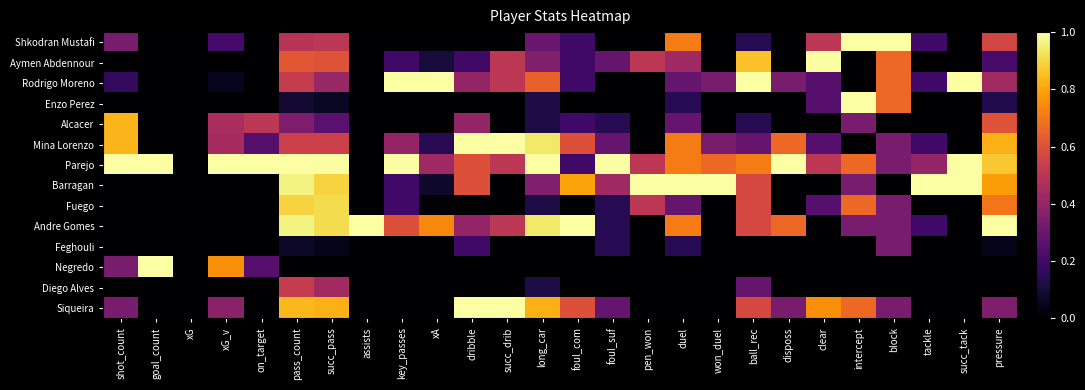

Reading left to right, what are all the values shown in this chart?

Shkodran Mustafi: shot_count=0.3	goal_count=0.0	xG=0.0	xG_v=0.2	on_target=0.0	pass_count=0.5	succ_pass=0.5	assists=0.0	key_passes=0.0	xA=0.0	dribble=0.0	succ_drib=0.0	long_car=0.3	foul_com=0.2	foul_suf=0.0	pen_won=0.0	duel=0.7	won_duel=0.0	ball_rec=0.1	disposs=0.0	clear=0.5	intercept=1.0	block=1.0	tackle=0.2	succ_tack=0.0	pressure=0.6
Aymen Abdennour: shot_count=0.0	goal_count=0.0	xG=0.0	xG_v=0.0	on_target=0.0	pass_count=0.6	succ_pass=0.6	assists=0.0	key_passes=0.2	xA=0.1	dribble=0.2	succ_drib=0.5	long_car=0.4	foul_com=0.2	foul_suf=0.3	pen_won=0.5	duel=0.4	won_duel=0.0	ball_rec=0.9	disposs=0.0	clear=1.0	intercept=0.0	block=0.7	tackle=0.0	succ_tack=0.0	pressure=0.2
Rodrigo Moreno: shot_count=0.2	goal_count=0.0	xG=0.0	xG_v=0.1	on_target=0.0	pass_count=0.5	succ_pass=0.4	assists=0.0	key_passes=1.0	xA=1.0	dribble=0.4	succ_drib=0.5	long_car=0.6	foul_com=0.2	foul_suf=0.0	pen_won=0.0	duel=0.3	won_duel=0.3	ball_rec=1.0	disposs=0.3	clear=0.2	intercept=0.0	block=0.7	tackle=0.2	succ_tack=1.0	pressure=0.4
Enzo Perez: shot_count=0.0	goal_count=0.0	xG=0.0	xG_v=0.0	on_target=0.0	pass_count=0.1	succ_pass=0.1	assists=0.0	key_passes=0.0	xA=0.0	dribble=0.0	succ_drib=0.0	long_car=0.1	foul_com=0.0	foul_suf=0.0	pen_won=0.0	duel=0.1	won_duel=0.0	ball_rec=0.0	disposs=0.0	clear=0.2	intercept=1.0	block=0.7	tackle=0.0	succ_tack=0.0	pressure=0.1
Alcacer: shot_count=0.8	goal_count=0.0	xG=0.0	xG_v=0.5	on_target=0.5	pass_count=0.3	succ_pass=0.3	assists=0.0	key_passes=0.0	xA=0.0	dribble=0.4	succ_drib=0.0	long_car=0.1	foul_com=0.2	foul_suf=0.1	pen_won=0.0	duel=0.3	won_duel=0.0	ball_rec=0.1	disposs=0.0	clear=0.0	intercept=0.3	block=0.0	tackle=0.0	succ_tack=0.0	pressure=0.6
Mina Lorenzo: shot_count=0.8	goal_count=0.0	xG=0.0	xG_v=0.4	on_target=0.2	pass_count=0.5	succ_pass=0.5	assists=0.0	key_passes=0.4	xA=0.1	dribble=1.0	succ_drib=1.0	long_car=0.9	foul_com=0.6	foul_suf=0.3	pen_won=0.0	duel=0.7	won_duel=0.3	ball_rec=0.3	disposs=0.7	clear=0.2	intercept=0.0	block=0.3	tackle=0.2	succ_tack=0.0	pressure=0.8
Parejo: shot_count=1.0	goal_count=1.0	xG=0.0	xG_v=1.0	on_target=1.0	pass_count=1.0	succ_pass=1.0	assists=0.0	key_passes=1.0	xA=0.4	dribble=0.6	succ_drib=0.5	long_car=1.0	foul_com=0.2	foul_suf=1.0	pen_won=0.5	duel=0.7	won_duel=0.7	ball_rec=0.7	disposs=1.0	clear=0.5	intercept=0.7	block=0.3	tackle=0.4	succ_tack=1.0	pressure=0.9
Barragan: shot_count=0.0	goal_count=0.0	xG=0.0	xG_v=0.0	on_target=0.0	pass_count=1.0	succ_pass=0.9	assists=0.0	key_passes=0.2	xA=0.1	dribble=0.6	succ_drib=0.0	long_car=0.4	foul_com=0.8	foul_suf=0.4	pen_won=1.0	duel=1.0	won_duel=1.0	ball_rec=0.6	disposs=0.0	clear=0.0	intercept=0.3	block=0.0	tackle=1.0	succ_tack=1.0	pressure=0.8
Fuego: shot_count=0.0	goal_count=0.0	xG=0.0	xG_v=0.0	on_target=0.0	pass_count=0.9	succ_pass=0.9	assists=0.0	key_passes=0.2	xA=0.0	dribble=0.0	succ_drib=0.0	long_car=0.1	foul_com=0.0	foul_suf=0.1	pen_won=0.5	duel=0.3	won_duel=0.0	ball_rec=0.6	disposs=0.0	clear=0.2	intercept=0.7	block=0.3	tackle=0.0	succ_tack=0.0	pressure=0.7
Andre Gomes: shot_count=0.0	goal_count=0.0	xG=0.0	xG_v=0.0	on_target=0.0	pass_count=1.0	succ_pass=0.9	assists=1.0	key_passes=0.6	xA=0.7	dribble=0.4	succ_drib=0.5	long_car=0.9	foul_com=1.0	foul_suf=0.1	pen_won=0.0	duel=0.7	won_duel=0.0	ball_rec=0.6	disposs=0.7	clear=0.0	intercept=0.3	block=0.3	tackle=0.2	succ_tack=0.0	pressure=1.0
Feghouli: shot_count=0.0	goal_count=0.0	xG=0.0	xG_v=0.0	on_target=0.0	pass_count=0.1	succ_pass=0.0	assists=0.0	key_passes=0.0	xA=0.0	dribble=0.2	succ_drib=0.0	long_car=0.0	foul_com=0.0	foul_suf=0.1	pen_won=0.0	duel=0.1	won_duel=0.0	ball_rec=0.0	disposs=0.0	clear=0.0	intercept=0.0	block=0.3	tackle=0.0	succ_tack=0.0	pressure=0.0
Negredo: shot_count=0.3	goal_count=1.0	xG=0.0	xG_v=0.8	on_target=0.2	pass_count=0.0	succ_pass=0.0	assists=0.0	key_passes=0.0	xA=0.0	dribble=0.0	succ_drib=0.0	long_car=0.0	foul_com=0.0	foul_suf=0.0	pen_won=0.0	duel=0.0	won_duel=0.0	ball_rec=0.0	disposs=0.0	clear=0.0	intercept=0.0	block=0.0	tackle=0.0	succ_tack=0.0	pressure=0.0
Diego Alves: shot_count=0.0	goal_count=0.0	xG=0.0	xG_v=0.0	on_target=0.0	pass_count=0.5	succ_pass=0.4	assists=0.0	key_passes=0.0	xA=0.0	dribble=0.0	succ_drib=0.0	long_car=0.1	foul_com=0.0	foul_suf=0.0	pen_won=0.0	duel=0.0	won_duel=0.0	ball_rec=0.3	disposs=0.0	clear=0.0	intercept=0.0	block=0.0	tackle=0.0	succ_tack=0.0	pressure=0.0
Siqueira: shot_count=0.3	goal_count=0.0	xG=0.0	xG_v=0.4	on_target=0.0	pass_count=0.8	succ_pass=0.8	assists=0.0	key_passes=0.0	xA=0.0	dribble=1.0	succ_drib=1.0	long_car=0.8	foul_com=0.6	foul_suf=0.3	pen_won=0.0	duel=0.0	won_duel=0.0	ball_rec=0.6	disposs=0.3	clear=0.8	intercept=0.7	block=0.3	tackle=0.0	succ_tack=0.0	pressure=0.3